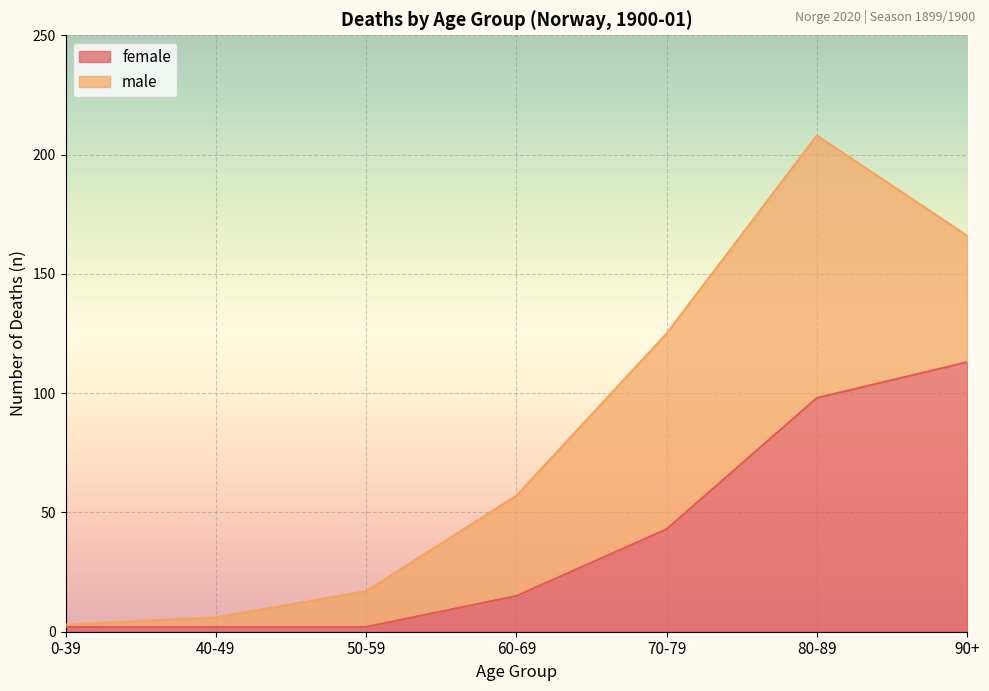

Which label corresponds to the smallest value in the chart?

0-39